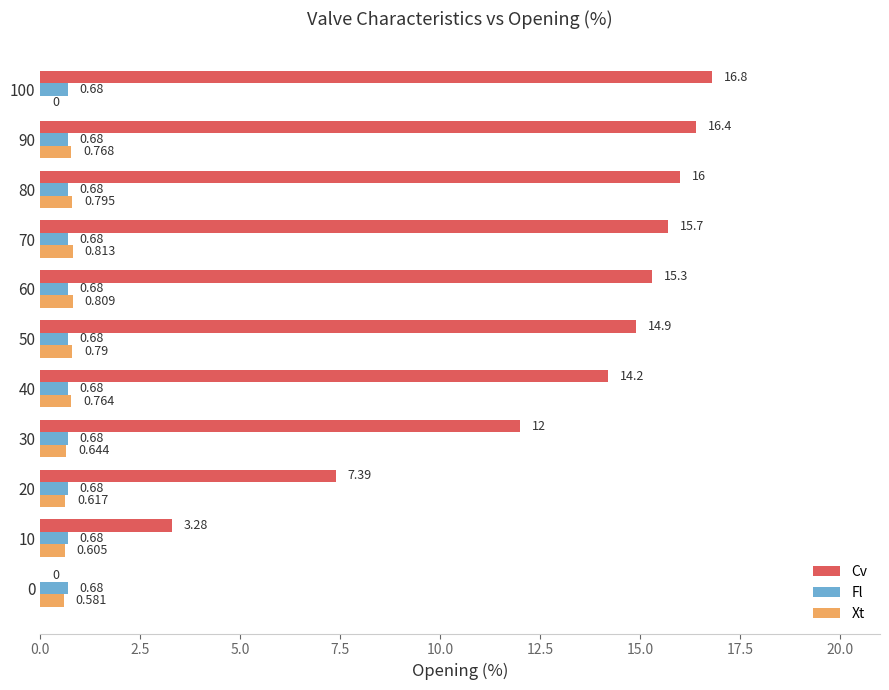

Which series has the largest total across all categories?

Cv